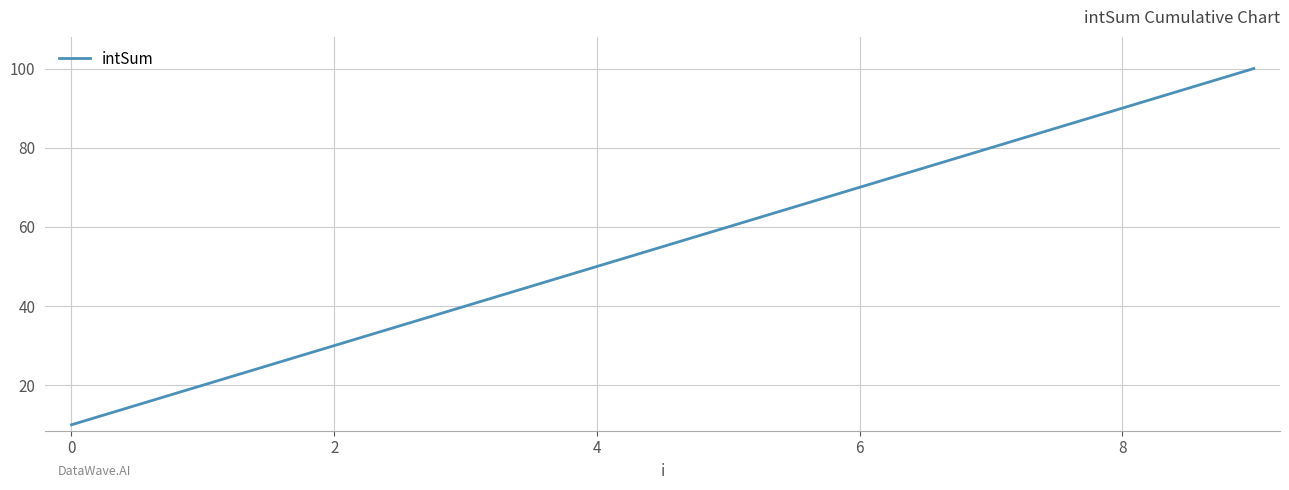

What is the maximum value shown in the chart?

100